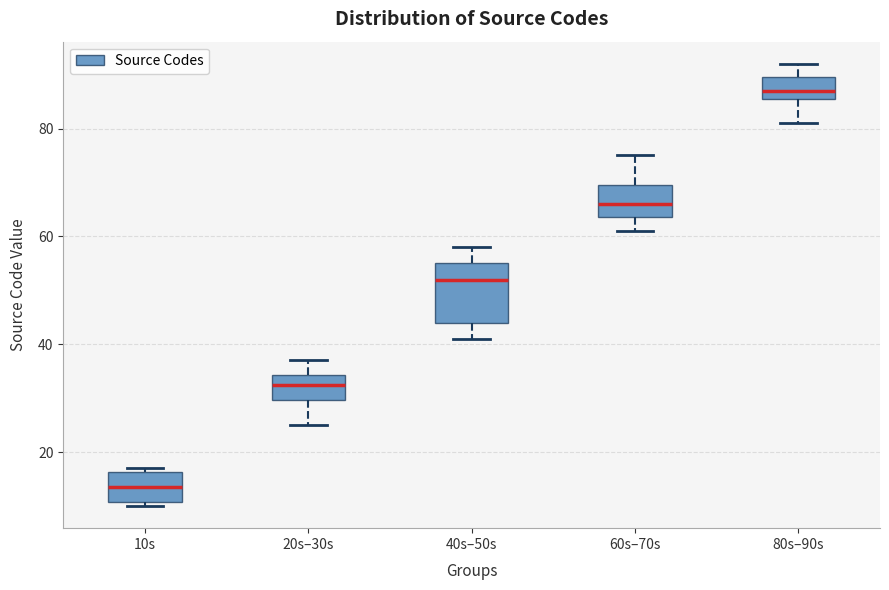

Which box has the highest median line?

80s–90s